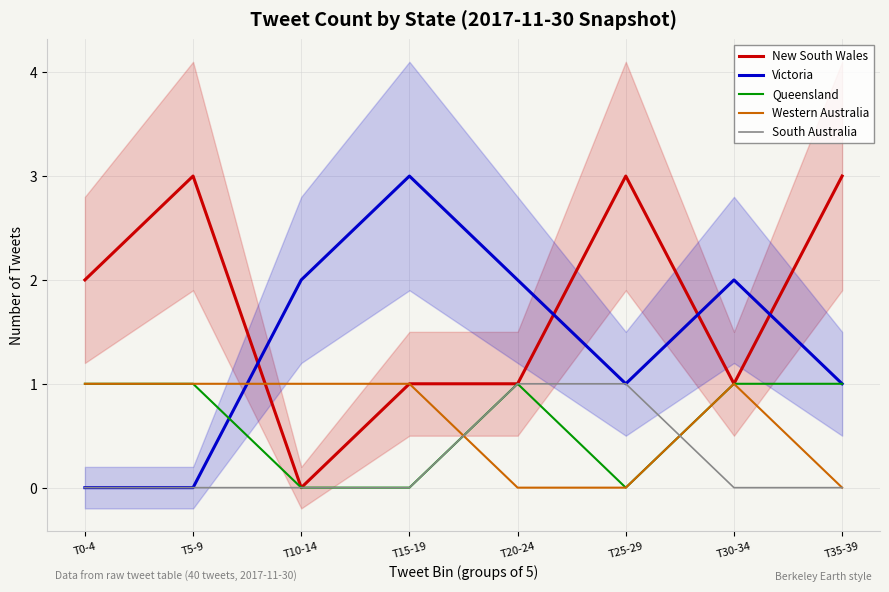

Is it true that Victoria equals 3 at T10-14?

False